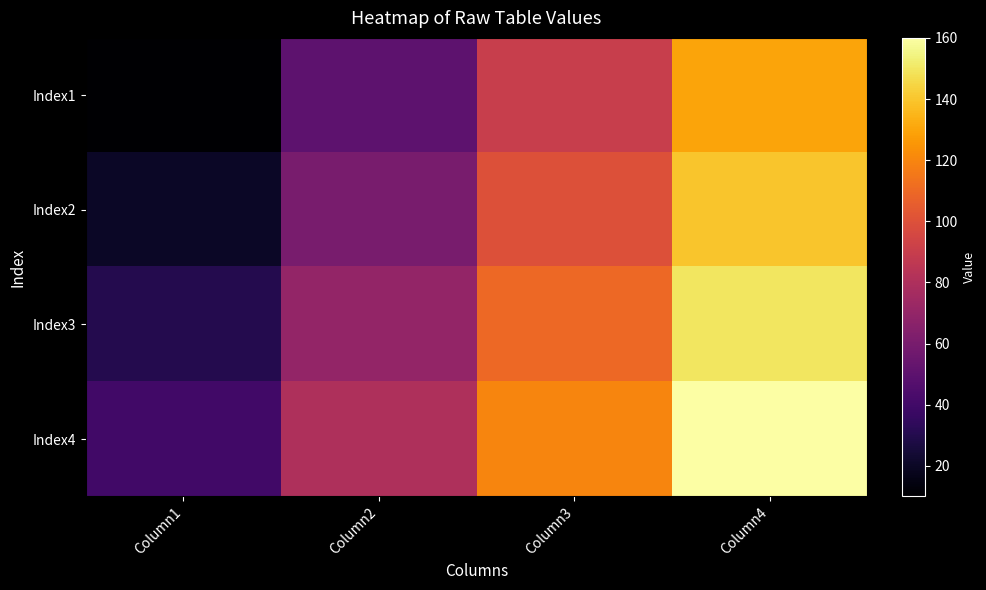

Reading left to right, extract all data points from this chart.

Index1: Column1=10	Column2=50	Column3=90	Column4=130
Index2: Column1=20	Column2=60	Column3=100	Column4=140
Index3: Column1=30	Column2=70	Column3=110	Column4=150
Index4: Column1=40	Column2=80	Column3=120	Column4=160